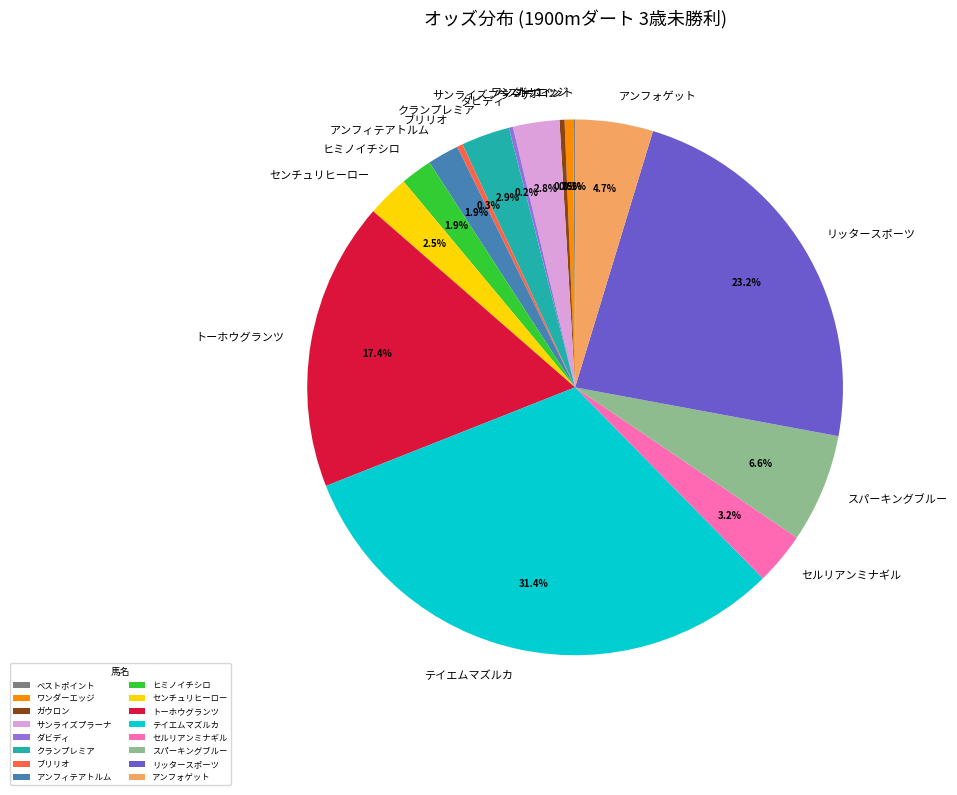

Is the sum of クランプレミア and トーホウグランツ greater than half?

No